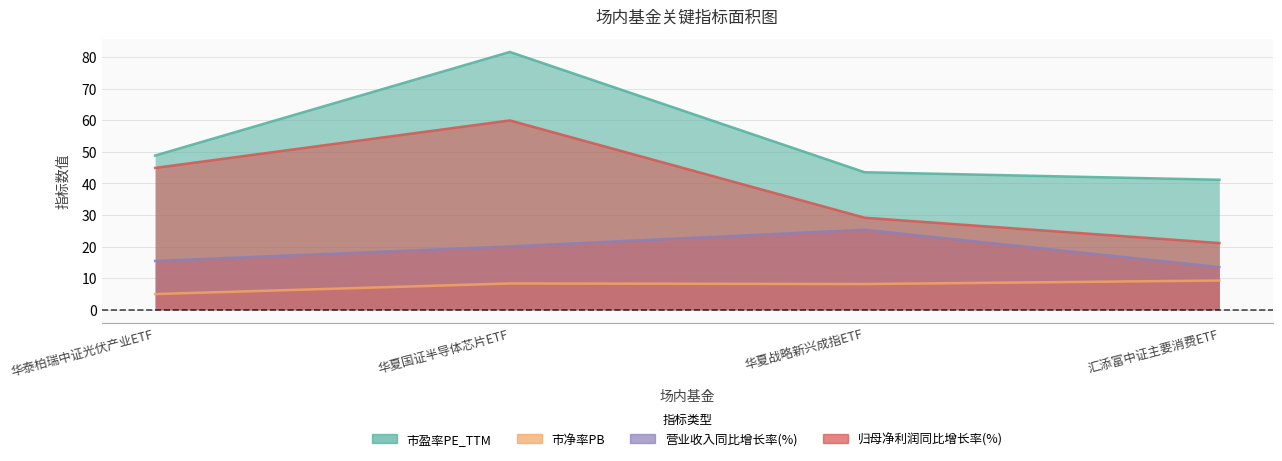

Between 华夏战略新兴成指ETF and 汇添富中证主要消费ETF, which is larger?

华夏战略新兴成指ETF